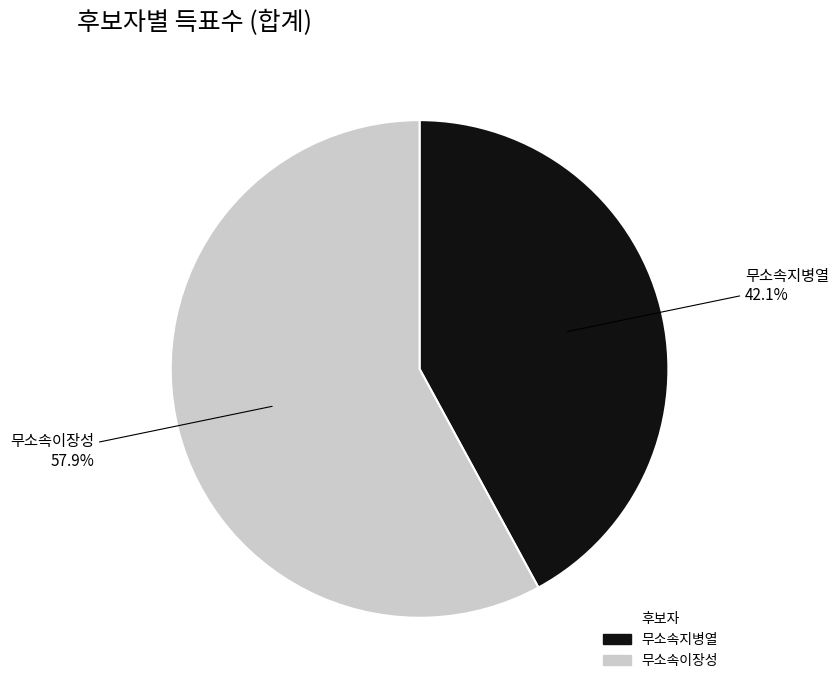

Which category has the biggest portion of the pie?

무소속이장성